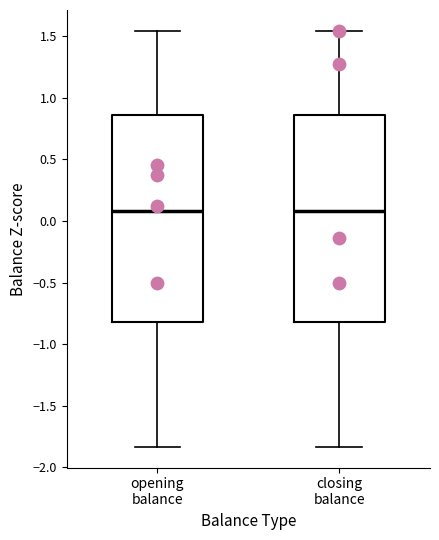

Where is the upper edge of the box for opening balance on the y-axis? The values are not printed on the chart, so give them approximately, as read against the axis.

0.85